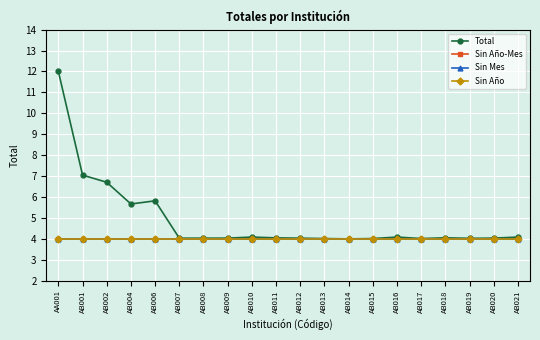

Which series has the largest total across all categories?

Total